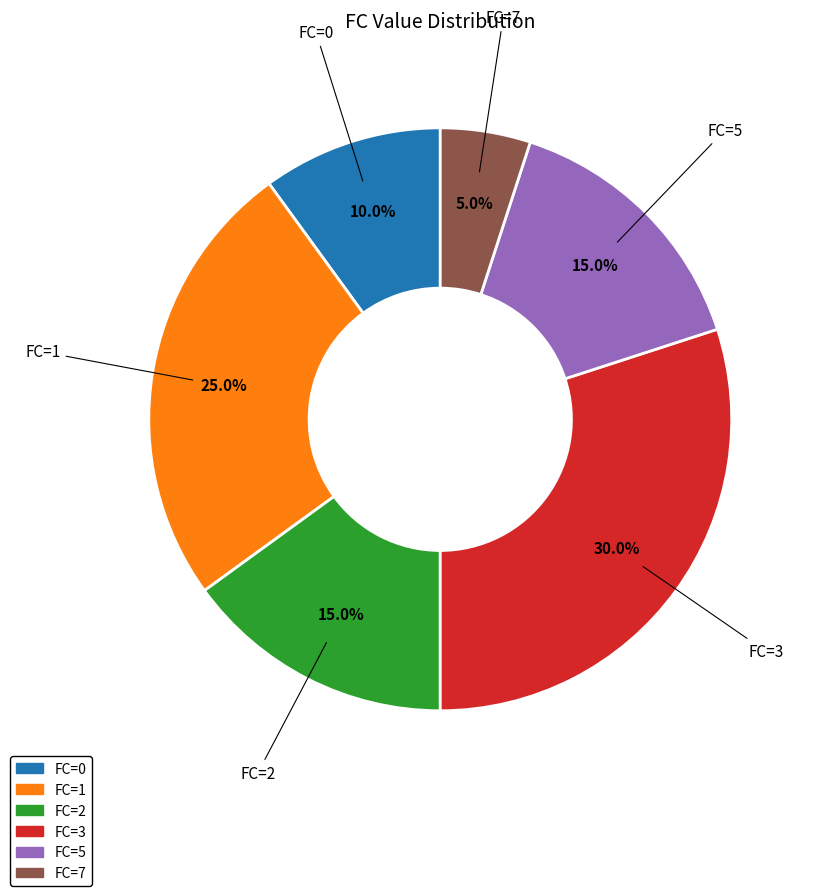

Does any single category account for the majority?

No